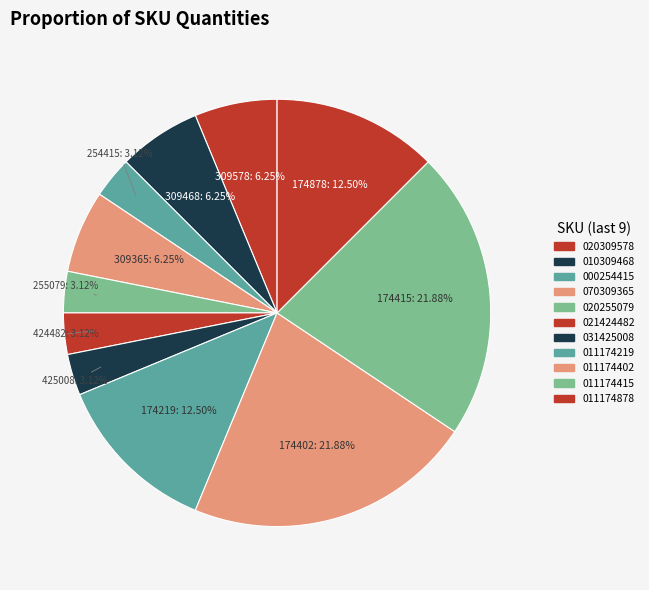

How many slices are in this pie chart?

11